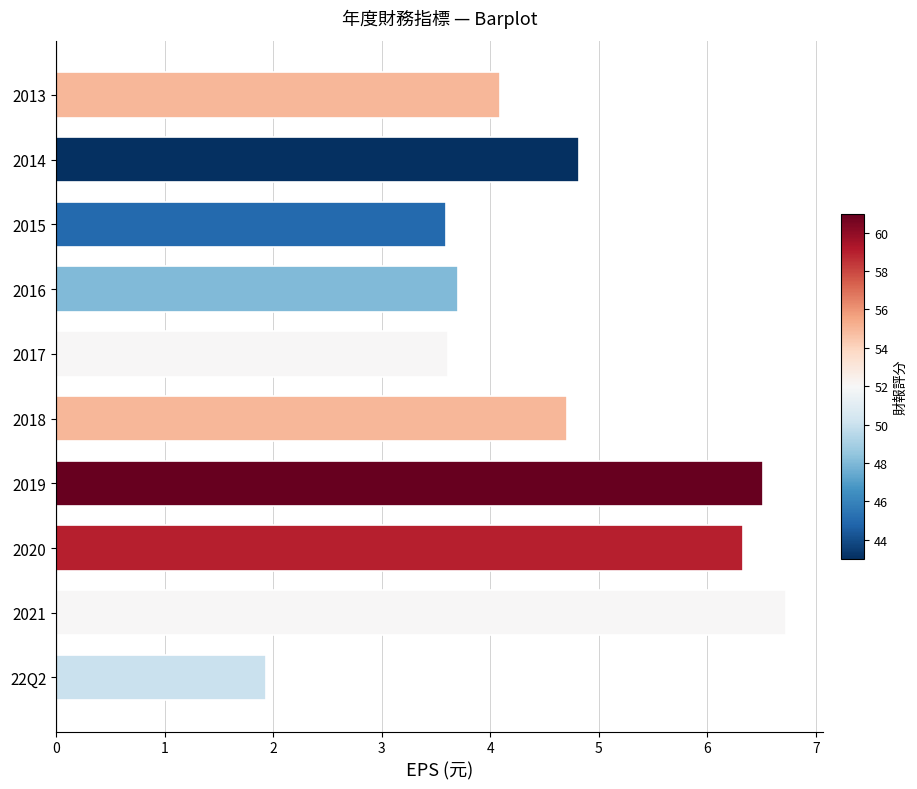

What is the smallest value displayed?

1.9